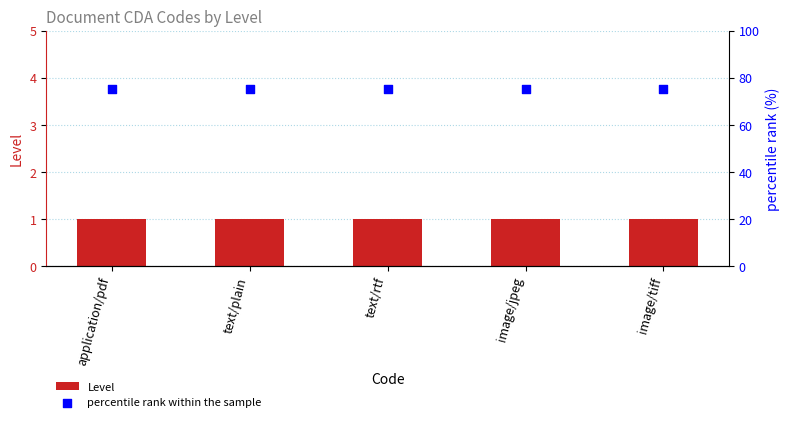

Which series reaches the minimum Y coordinate?

Level